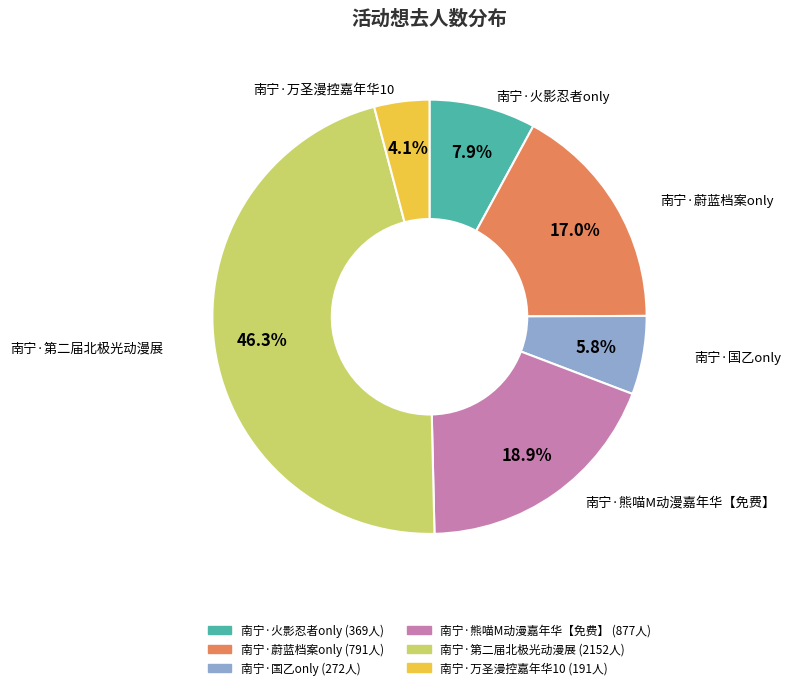

Is there a majority slice in this chart?

No